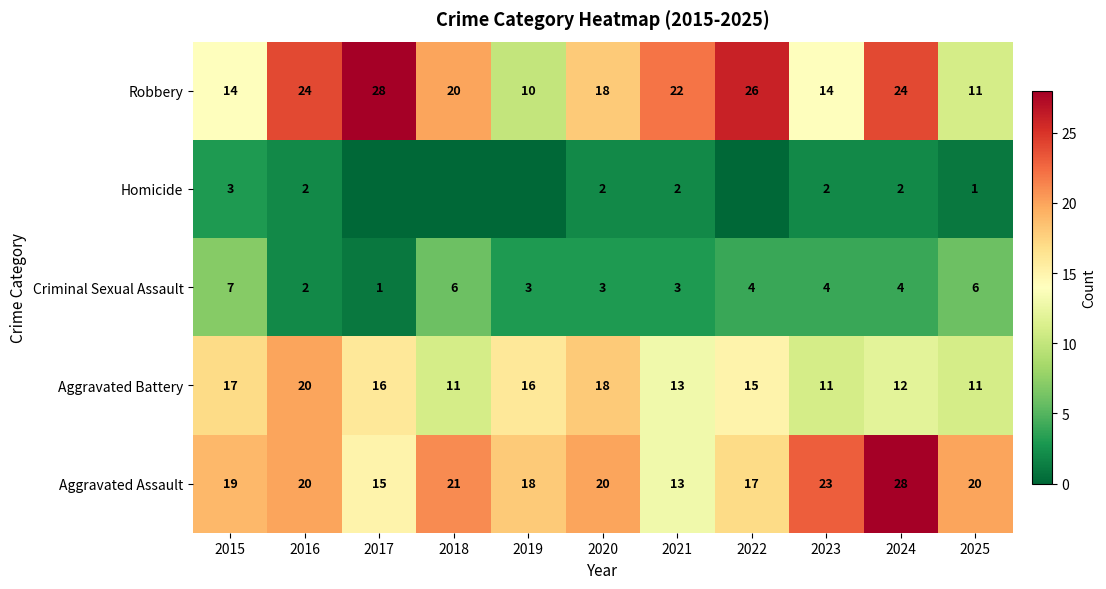

Rank the series at 2024 from highest to lowest value.

Aggravated Assault, Robbery, Aggravated Battery, Criminal Sexual Assault, Homicide